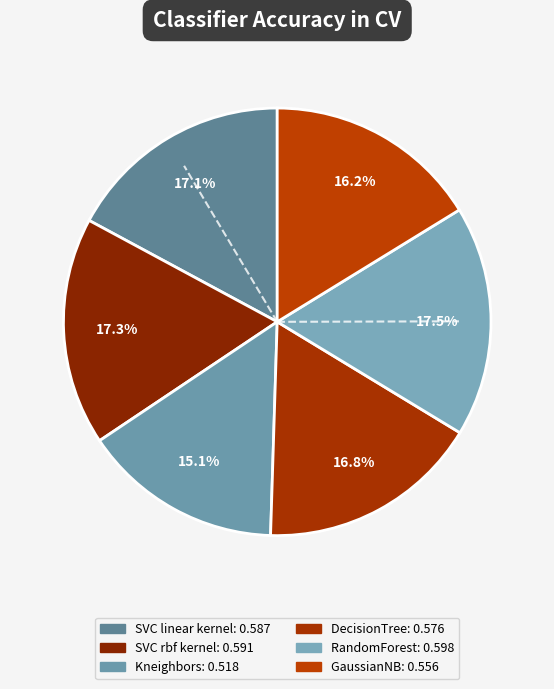

True or false: SVC rbf kernel accounts for 23% of the total.

False